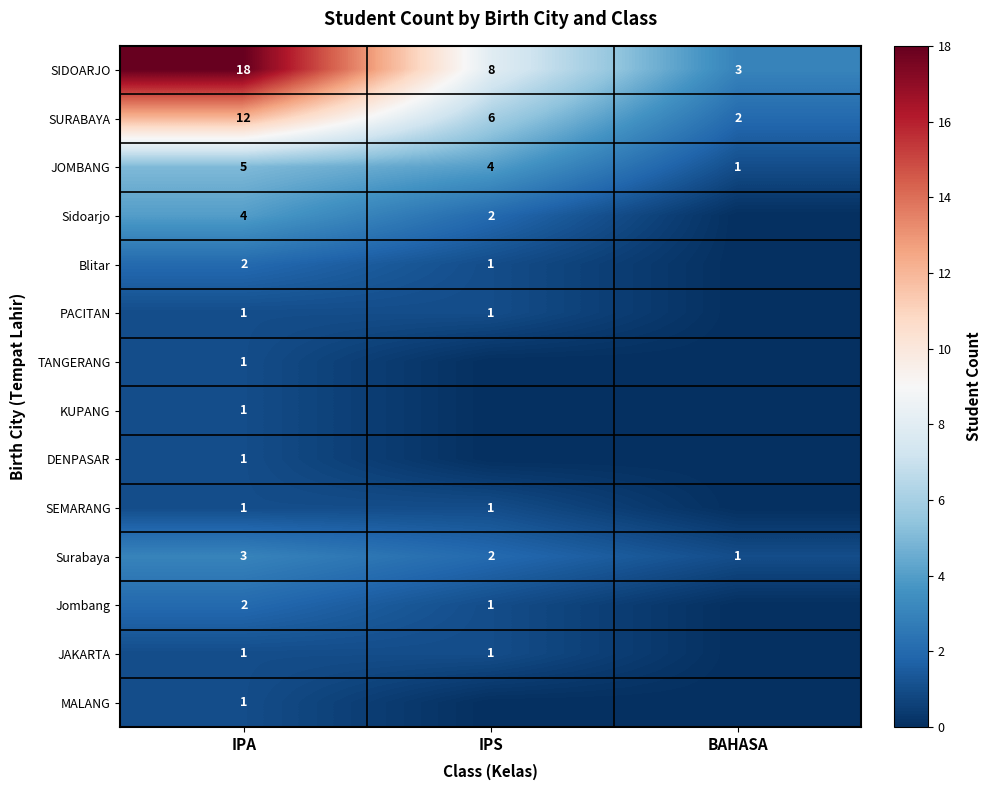

At which label is Surabaya closest to 2?

IPS